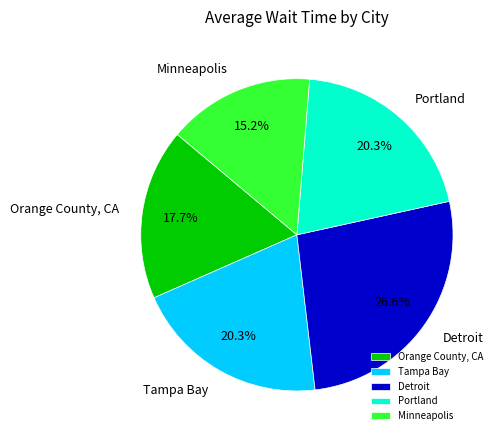

True or false: Detroit accounts for 18% of the total.

False